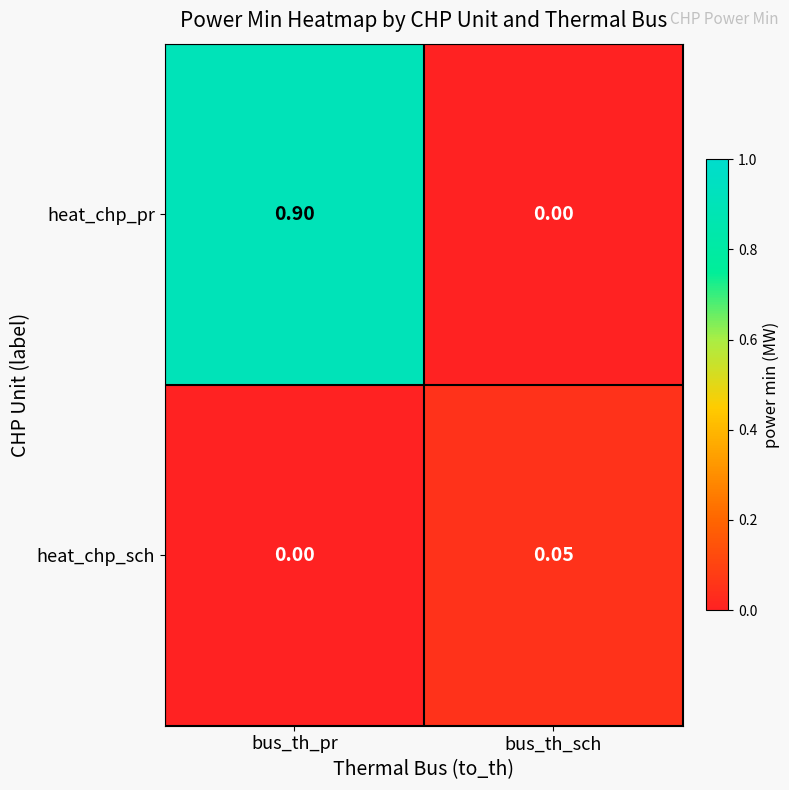

Which series has the largest range (max minus min)?

heat_chp_pr